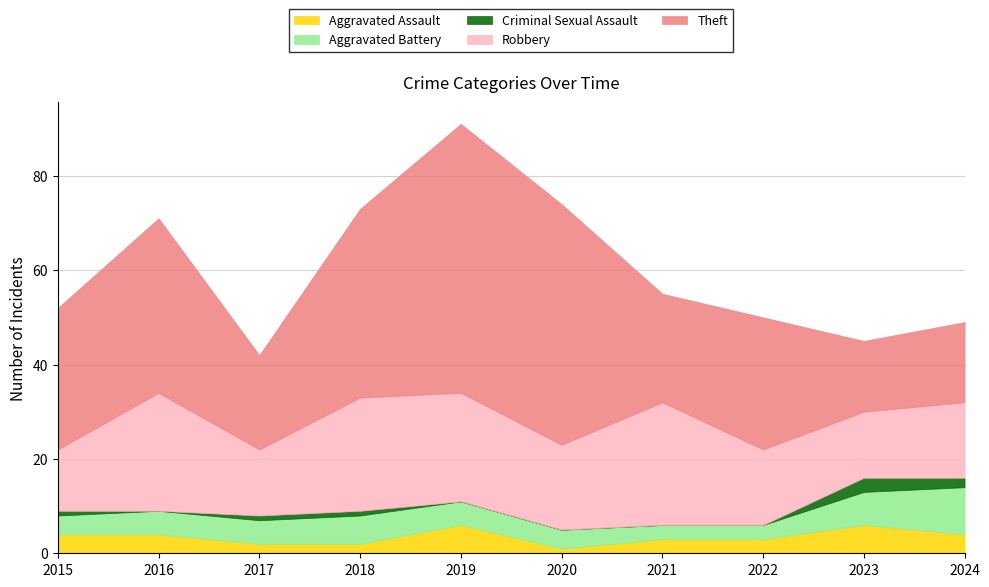

What is the difference between the maximum and minimum values in the Theft series?

42